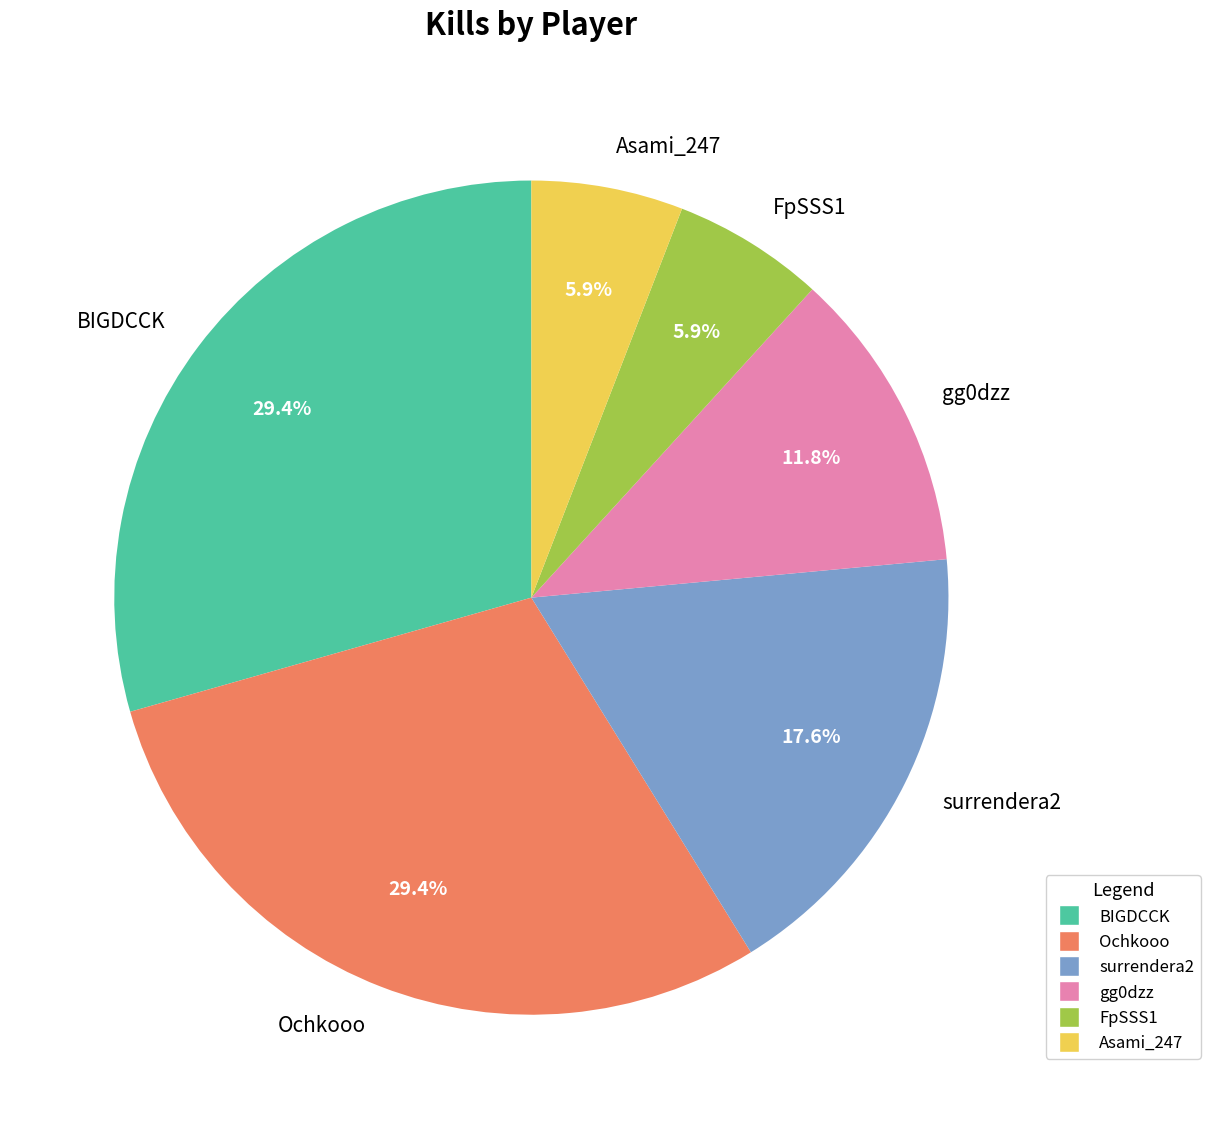

Does surrendera2 account for over 50% of the chart?

No